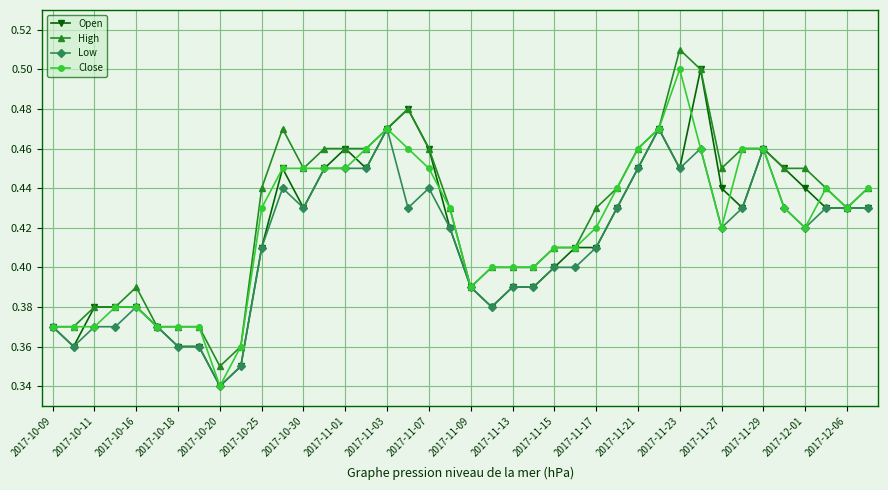

At how many categories does at least one series exceed 0?

40